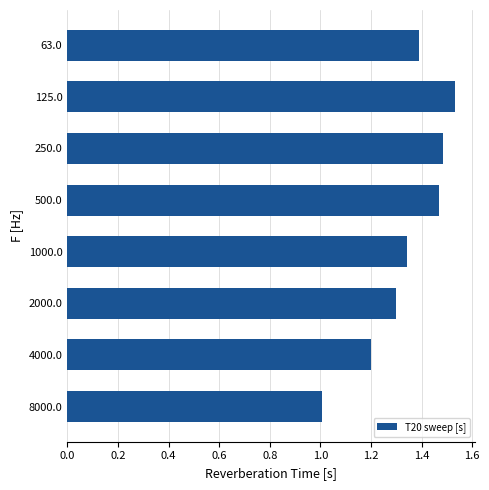

Which label corresponds to the largest value in the chart?

125.0